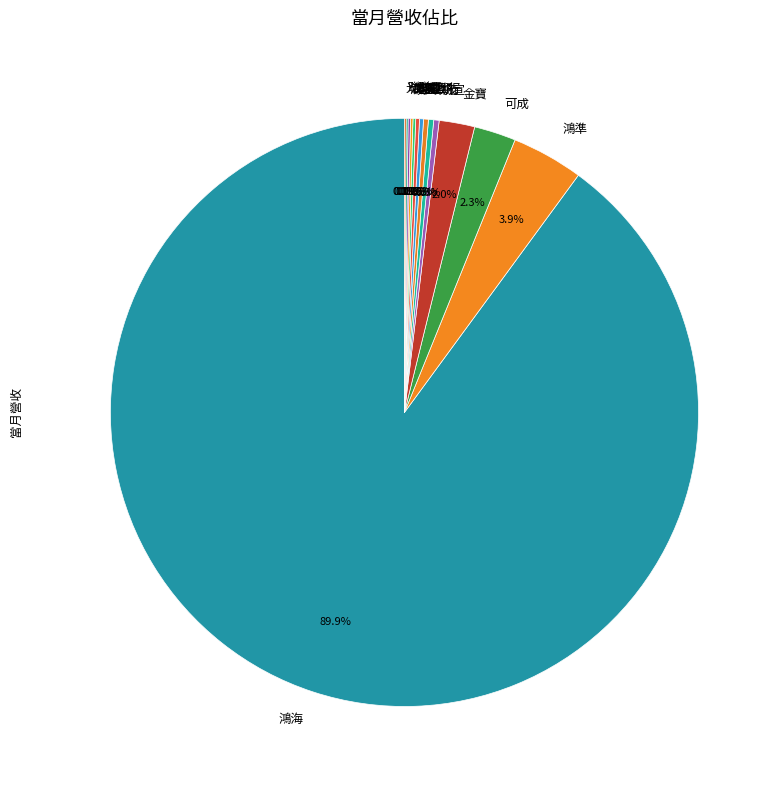

What is the largest slice in the pie chart?

鴻海